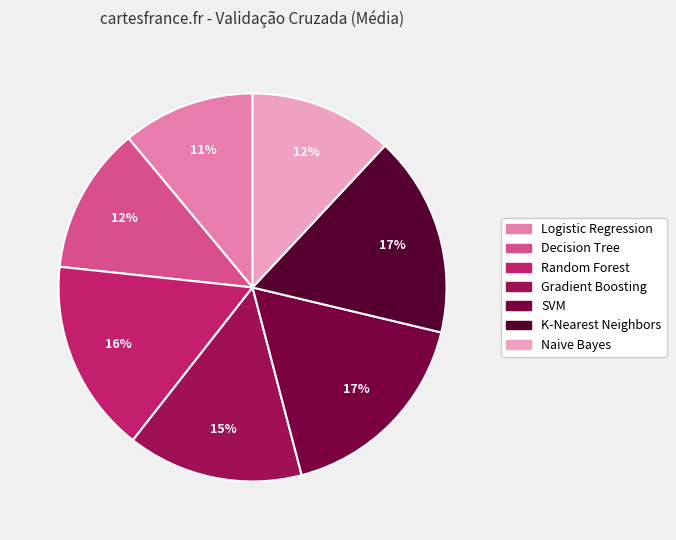

How many segments does this pie chart have?

7